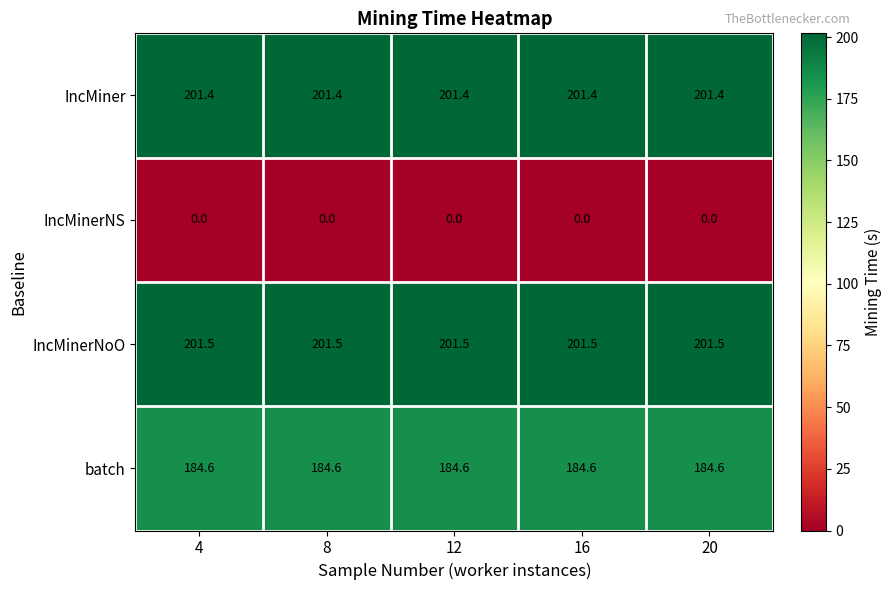

Read the IncMiner value at 8.

201.4